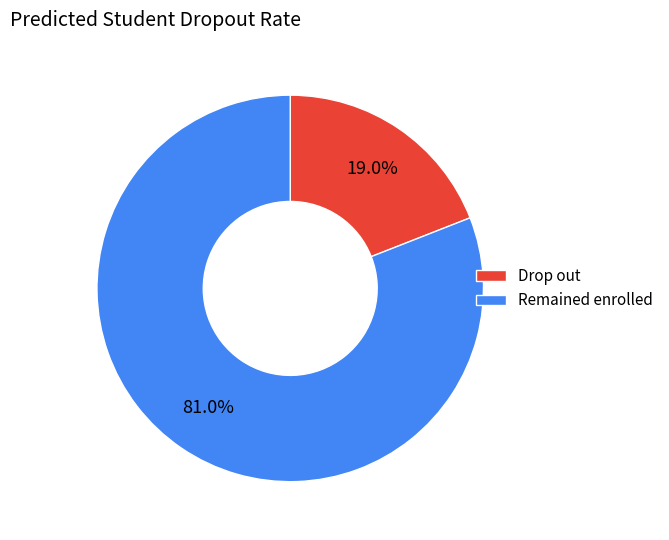

Between Remained enrolled and Drop out, which is larger?

Remained enrolled